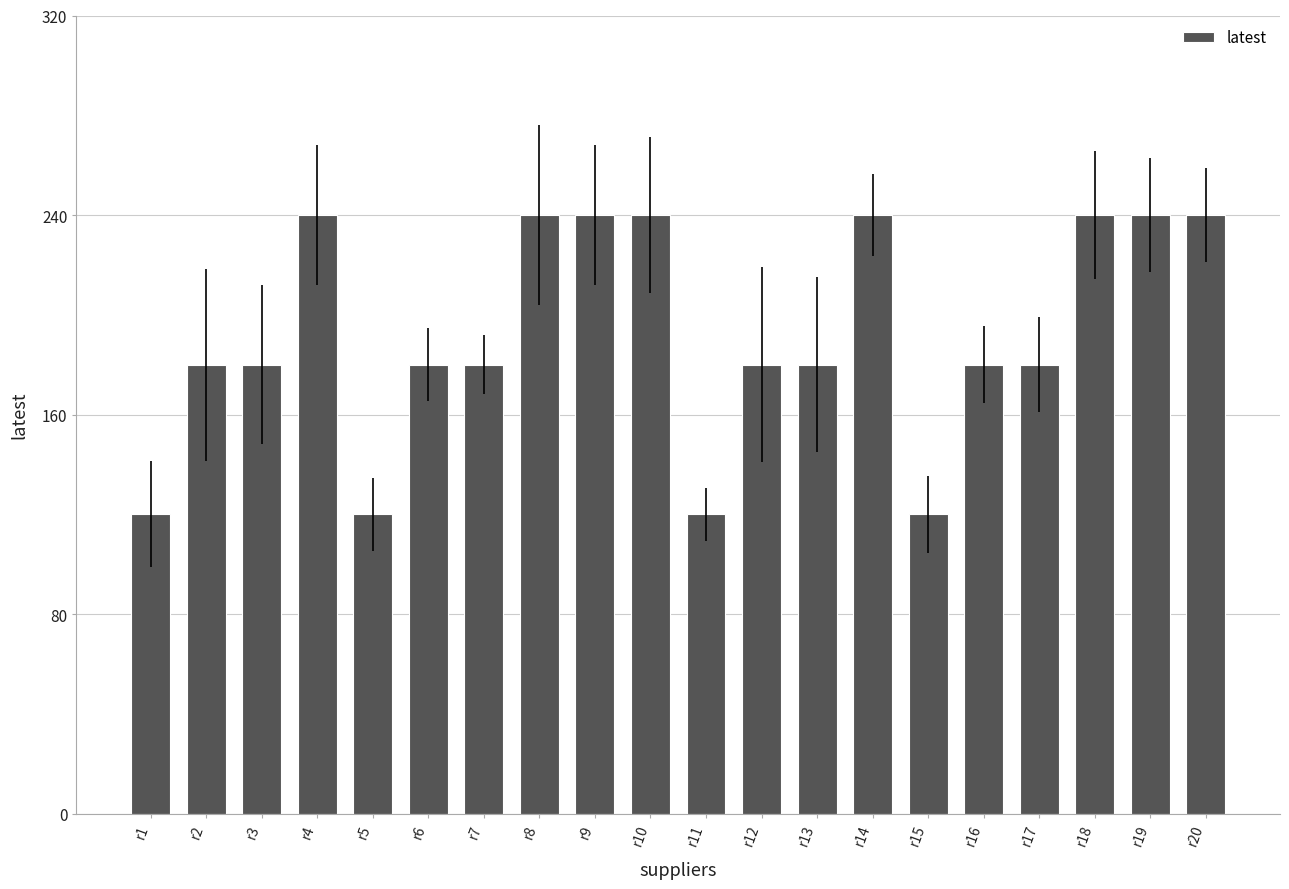

What value does the data have at r20, to the nearest 5?

240